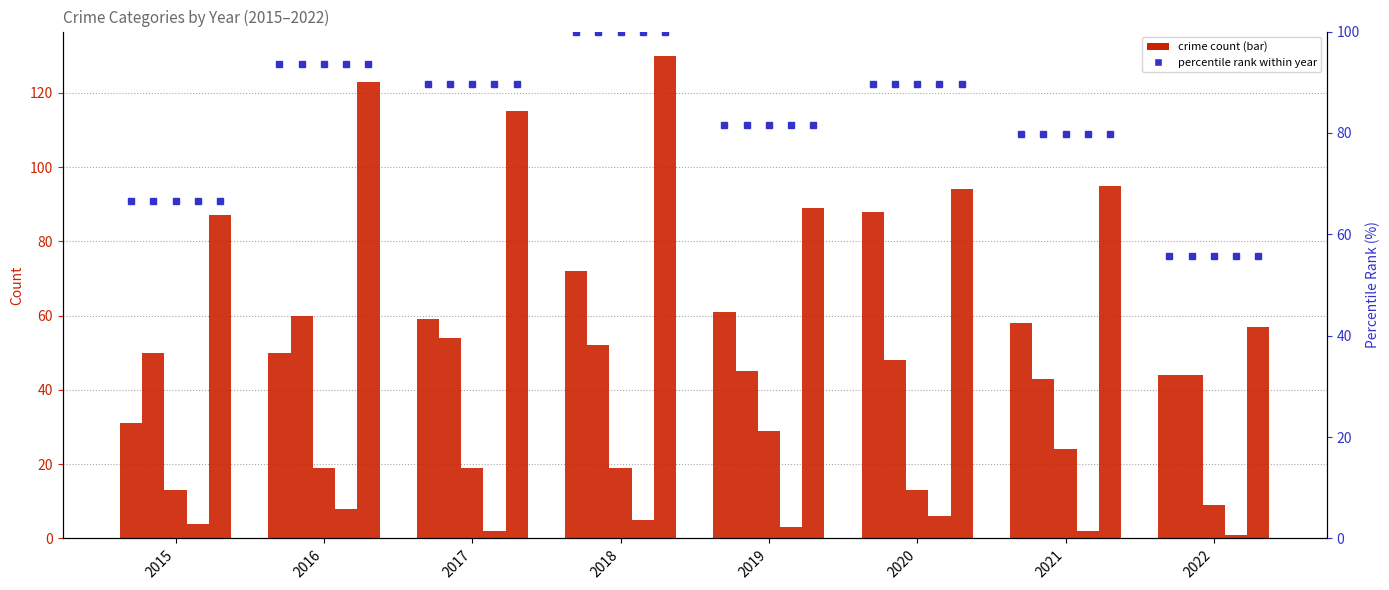

What is the difference between the highest and lowest values at 2017?

113.0